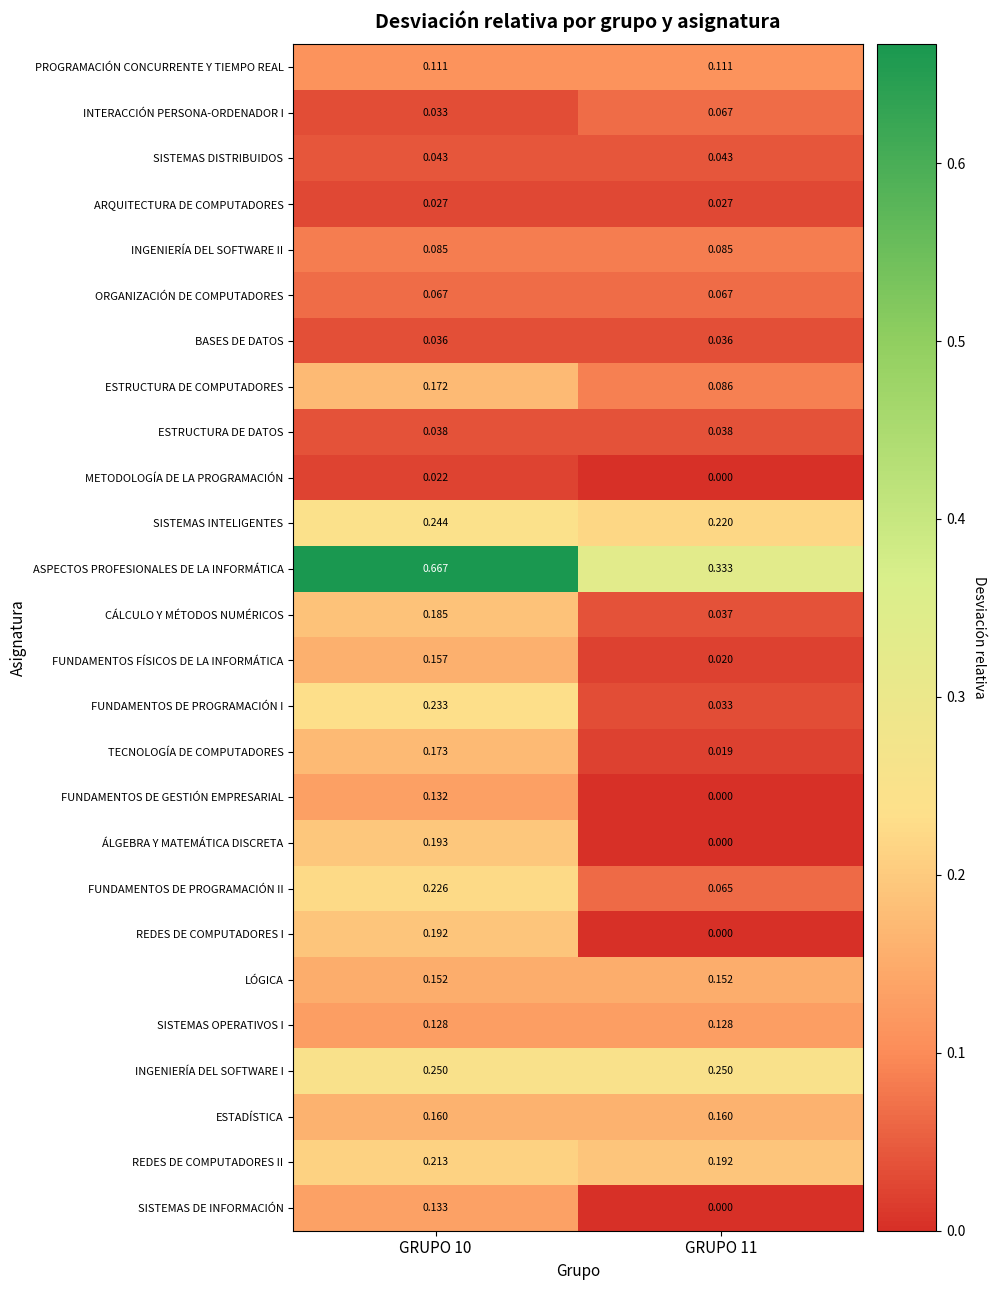

Rank the series at GRUPO 10 from lowest to highest value.

METODOLOGÍA DE LA PROGRAMACIÓN, ARQUITECTURA DE COMPUTADORES, INTERACCIÓN PERSONA-ORDENADOR I, BASES DE DATOS, ESTRUCTURA DE DATOS, SISTEMAS DISTRIBUIDOS, ORGANIZACIÓN DE COMPUTADORES, INGENIERÍA DEL SOFTWARE II, PROGRAMACIÓN CONCURRENTE Y TIEMPO REAL, SISTEMAS OPERATIVOS I, FUNDAMENTOS DE GESTIÓN EMPRESARIAL, SISTEMAS DE INFORMACIÓN, LÓGICA, FUNDAMENTOS FÍSICOS DE LA INFORMÁTICA, ESTADÍSTICA, ESTRUCTURA DE COMPUTADORES, TECNOLOGÍA DE COMPUTADORES, CÁLCULO Y MÉTODOS NUMÉRICOS, REDES DE COMPUTADORES I, ÁLGEBRA Y MATEMÁTICA DISCRETA, REDES DE COMPUTADORES II, FUNDAMENTOS DE PROGRAMACIÓN II, FUNDAMENTOS DE PROGRAMACIÓN I, SISTEMAS INTELIGENTES, INGENIERÍA DEL SOFTWARE I, ASPECTOS PROFESIONALES DE LA INFORMÁTICA